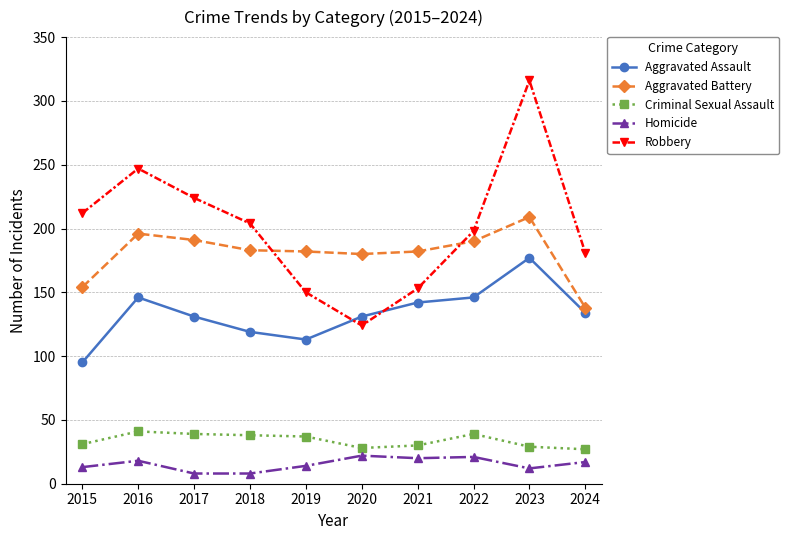

What is the total value across all series at 2015?

505